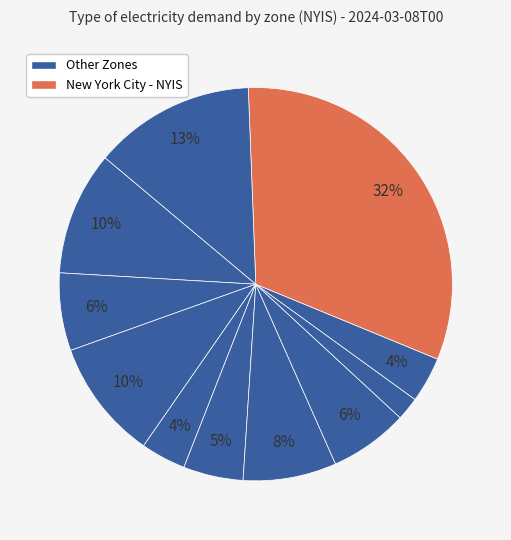

How many slices are in this pie chart?

11